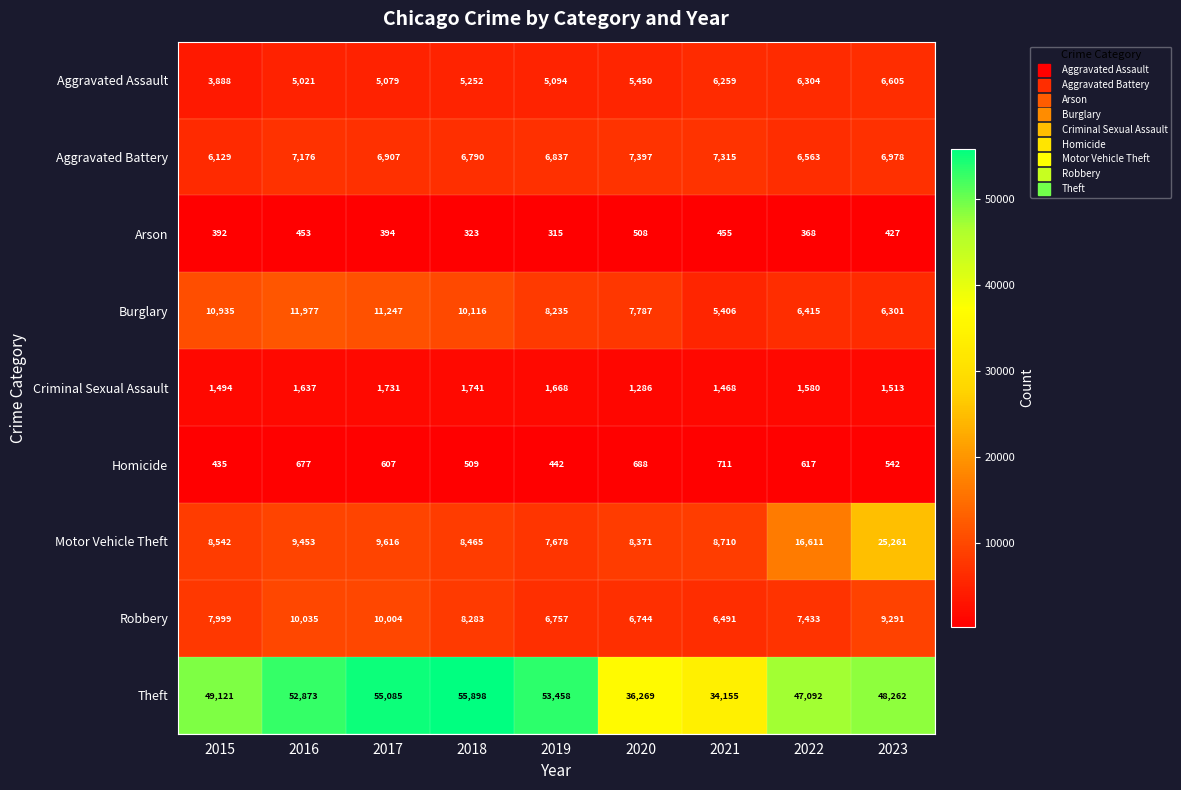

Count the number of categories in the chart.

9